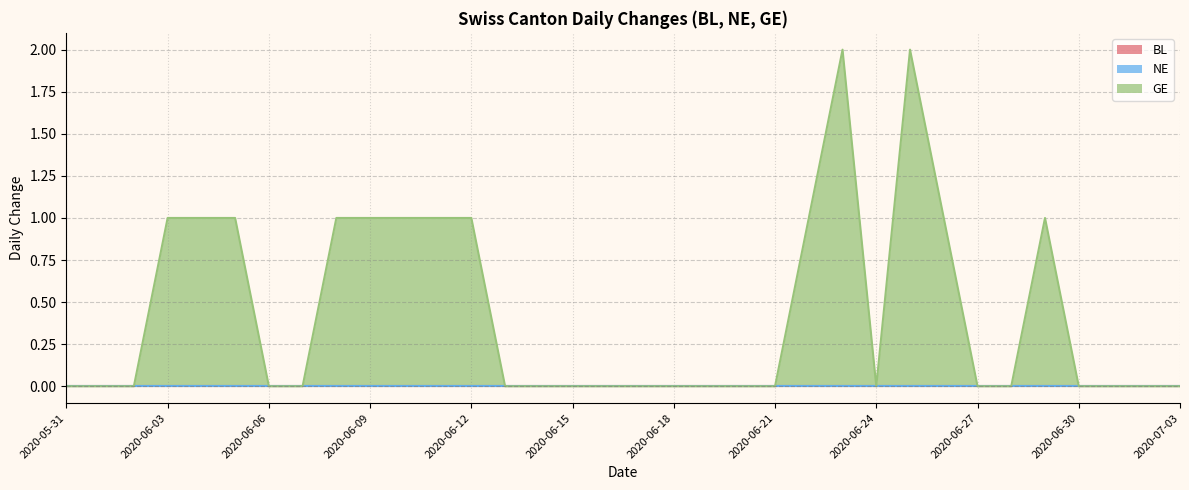

Which category has the highest value in the GE series?

2020-06-23